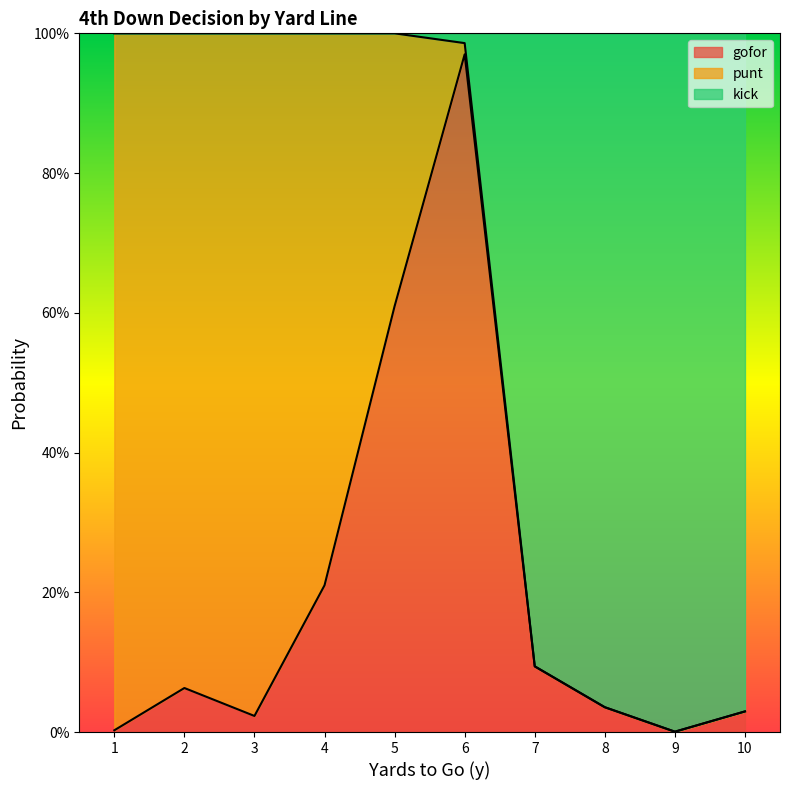

In kick, how many points are lower than both neighbors (excluding endpoints)?

1